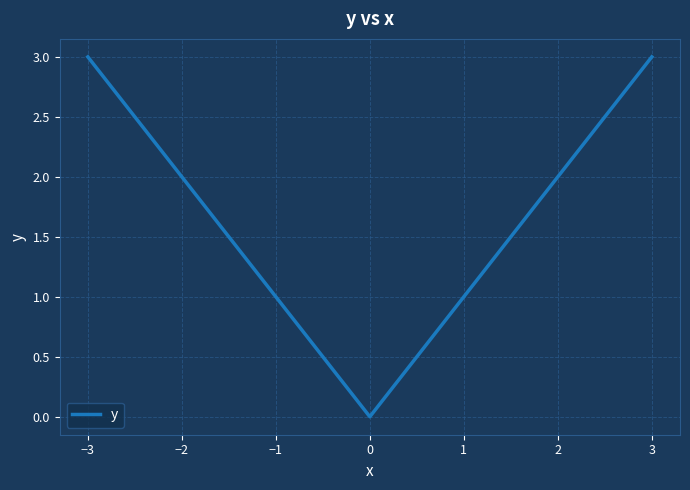

What is the difference between the maximum and minimum values?

3.0